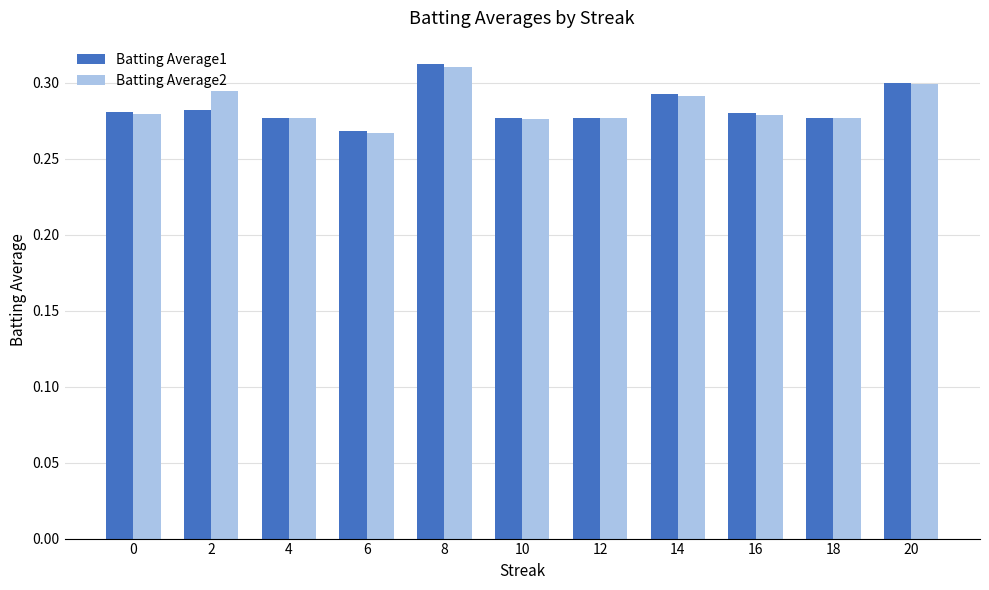

How many bars are there in total?

22